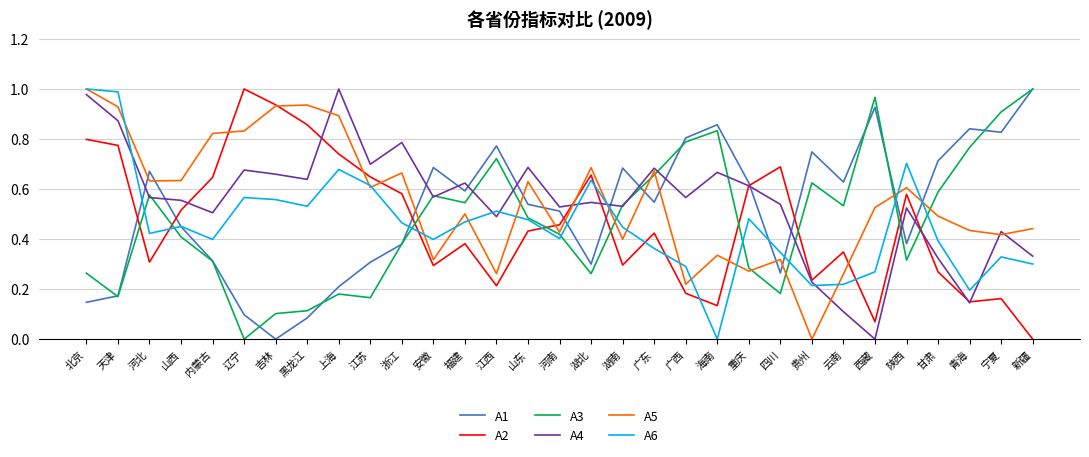

What position from the right is 新疆?

1